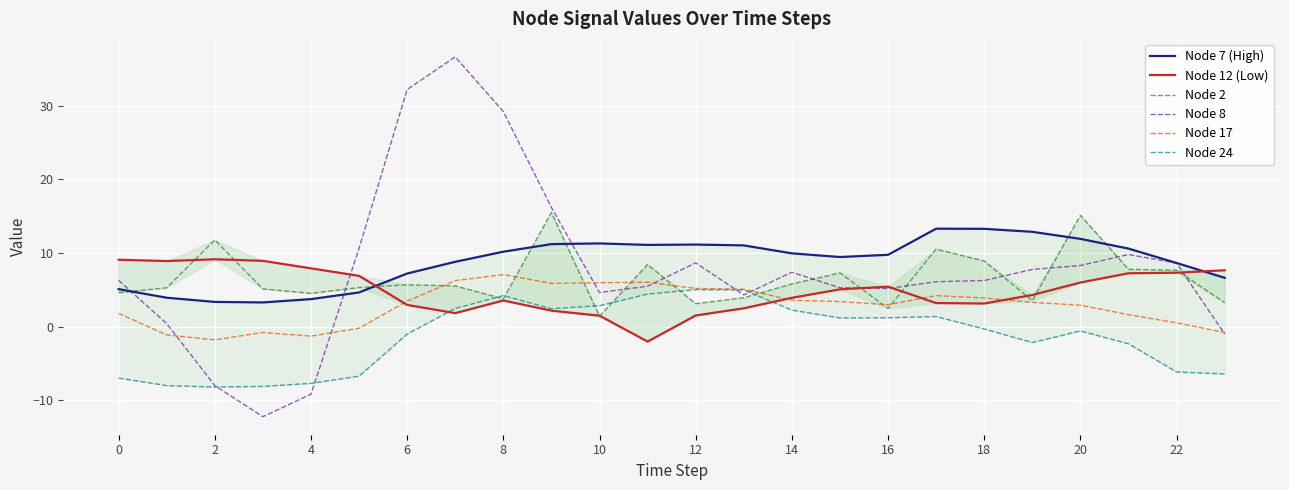

Reading left to right, transcribe all the data shown in this chart.

Node 7 (High): 5.1	3.9	3.4	3.3	3.7	4.7	7.2	8.8	10.2	11.2	11.3	11.1	11.1	11.0	10.0	9.5	9.8	13.3	13.3	12.9	11.9	10.6	8.6	6.6
Node 12 (Low): 9.1	8.9	9.2	8.9	7.9	6.9	3.0	1.8	3.6	2.2	1.5	-2.0	1.5	2.5	3.9	5.1	5.4	3.2	3.1	4.3	6.0	7.3	7.3	7.7
Node 2: 4.6	5.3	11.8	5.1	4.5	5.3	5.7	5.5	3.8	15.5	1.4	8.4	3.1	3.9	5.8	7.3	2.5	10.5	8.9	3.5	15.1	7.8	7.7	3.3
Node 8: 6.3	0.4	-8.0	-12.2	-9.2	10.6	32.2	36.6	29.2	16.2	4.6	5.5	8.7	4.3	7.4	5.3	5.2	6.1	6.3	7.8	8.3	9.8	8.6	-1.0
Node 17: 1.8	-1.1	-1.8	-0.8	-1.3	-0.2	3.5	6.3	7.1	5.9	6.0	6.0	5.2	5.1	3.6	3.4	3.0	4.2	3.9	3.3	2.9	1.6	0.5	-0.8
Node 24: -7.0	-8.0	-8.2	-8.1	-7.7	-6.7	-1.0	2.5	4.2	2.4	2.9	4.4	5.0	5.0	2.3	1.2	1.2	1.4	-0.3	-2.1	-0.6	-2.3	-6.1	-6.4